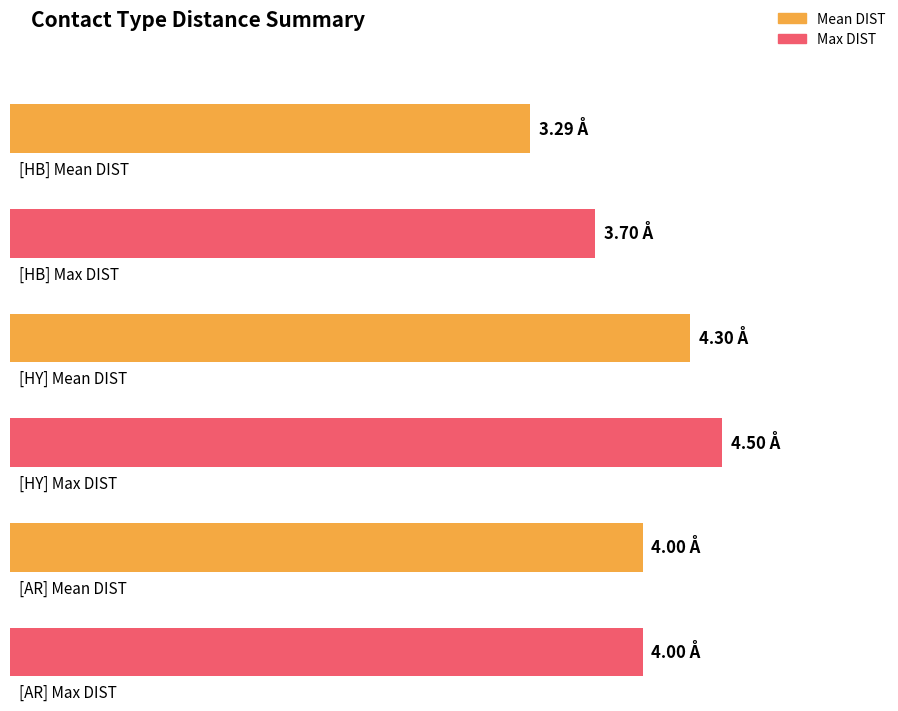

What are all the series names shown in the legend?

Mean DIST, Max DIST